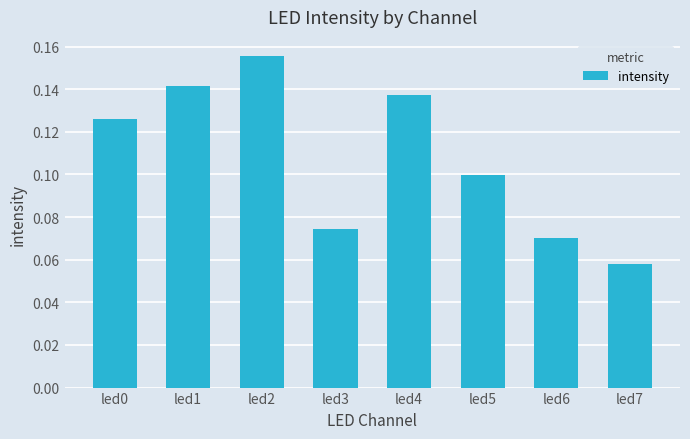

What is the change in value from led0 to led7?

-0.1